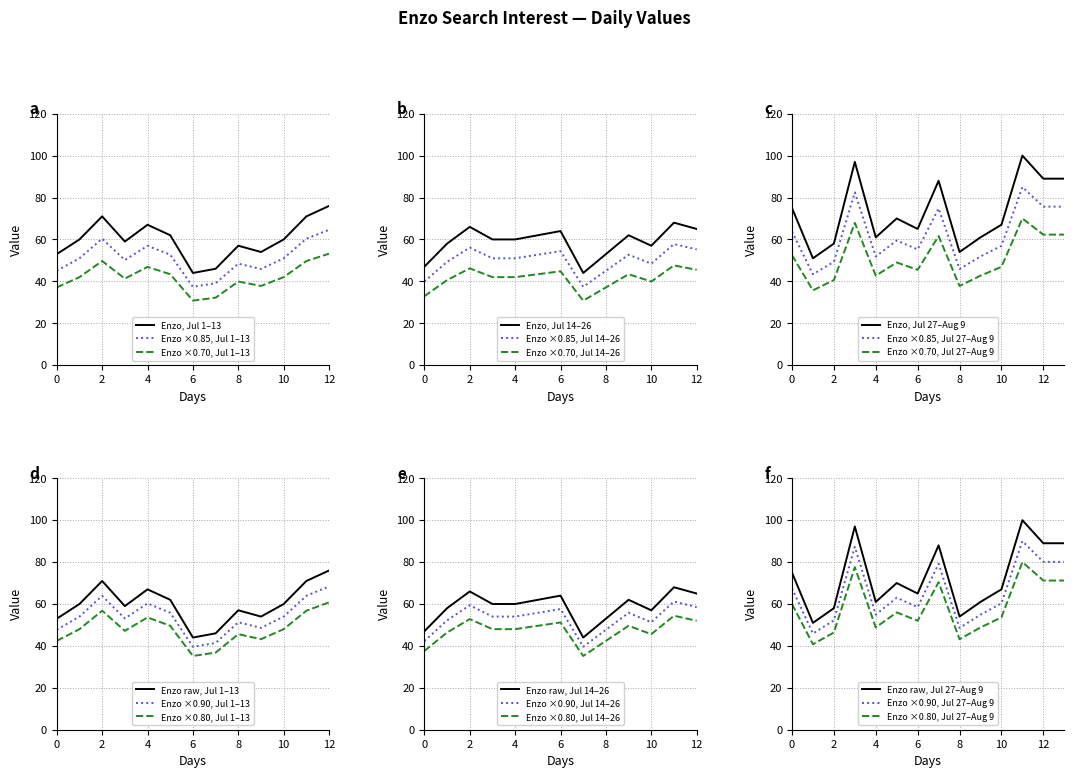

At which label does Enzo, Jul 1–13 reach its peak?

12